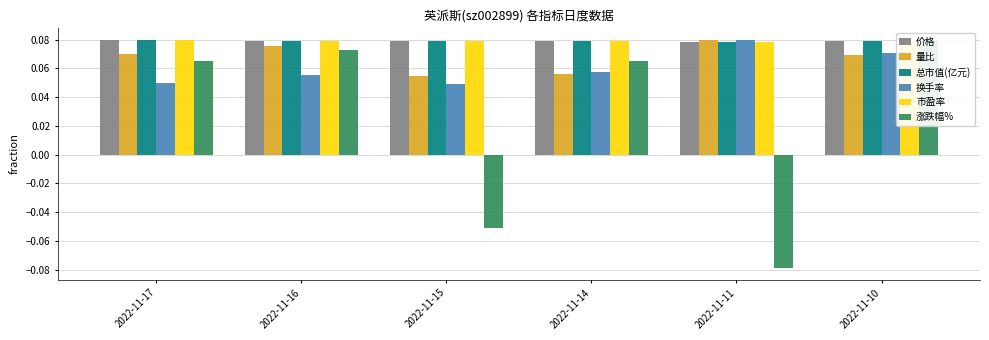

At which label is 总市值(亿元) closest to 0?

2022-11-11